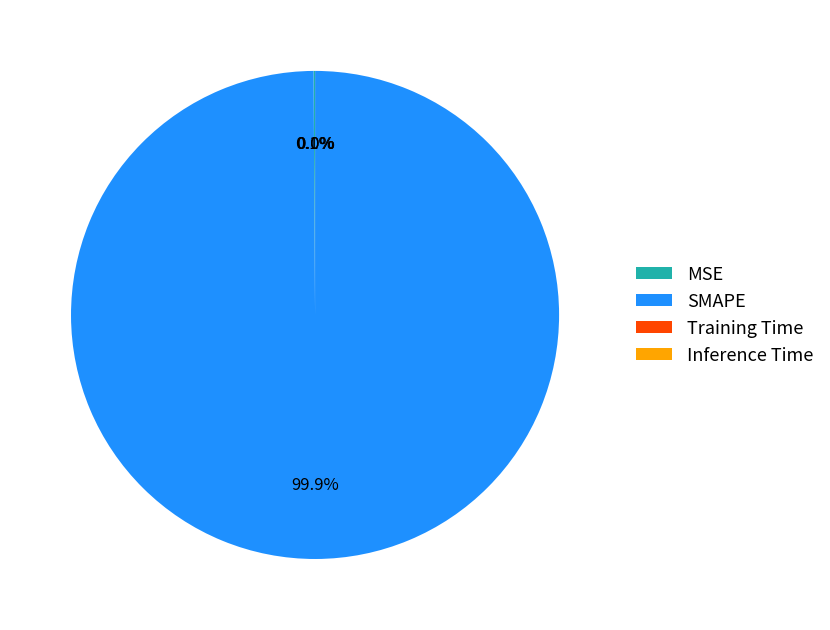

Does any single category account for the majority?

Yes